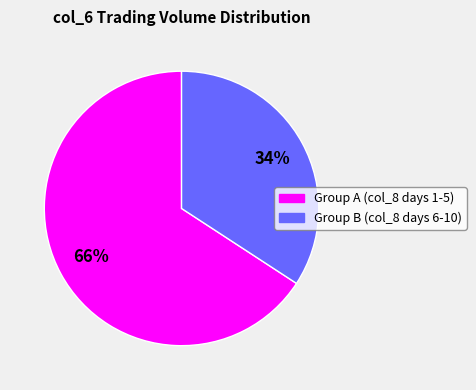

Is there any slice that represents more than half of the pie?

Yes